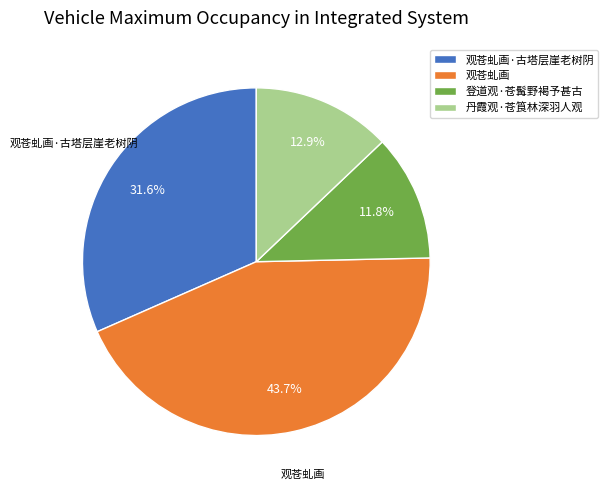

What percentage is NOT represented by 登道观·苍髯野褐予甚古?

88.2%